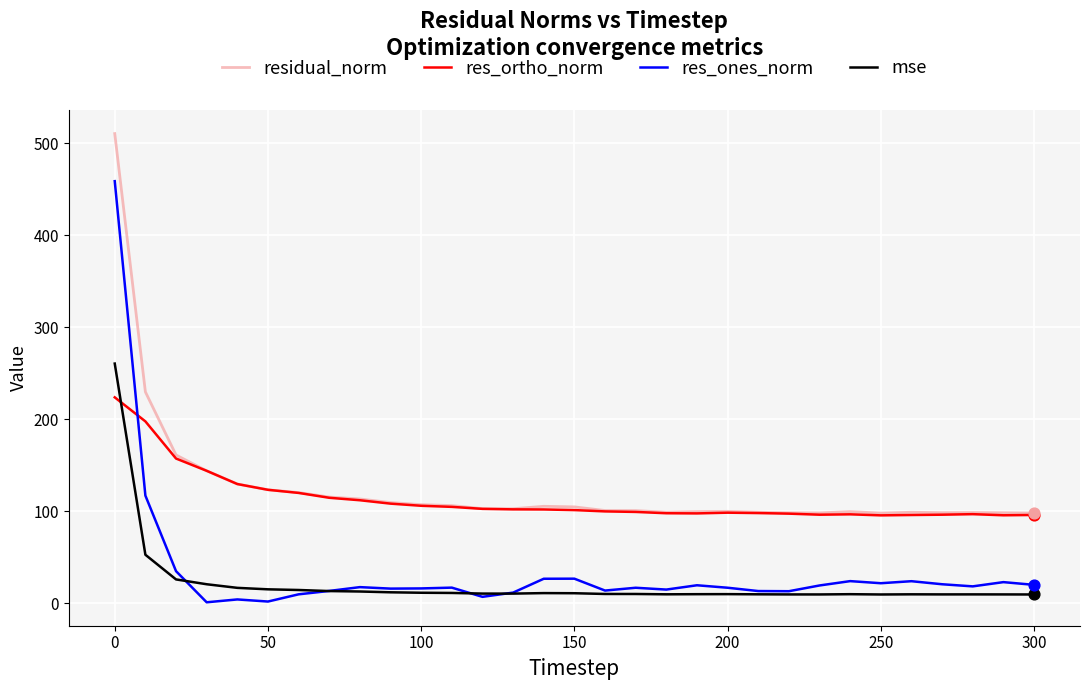

At how many categories does at least one series exceed 315?

1